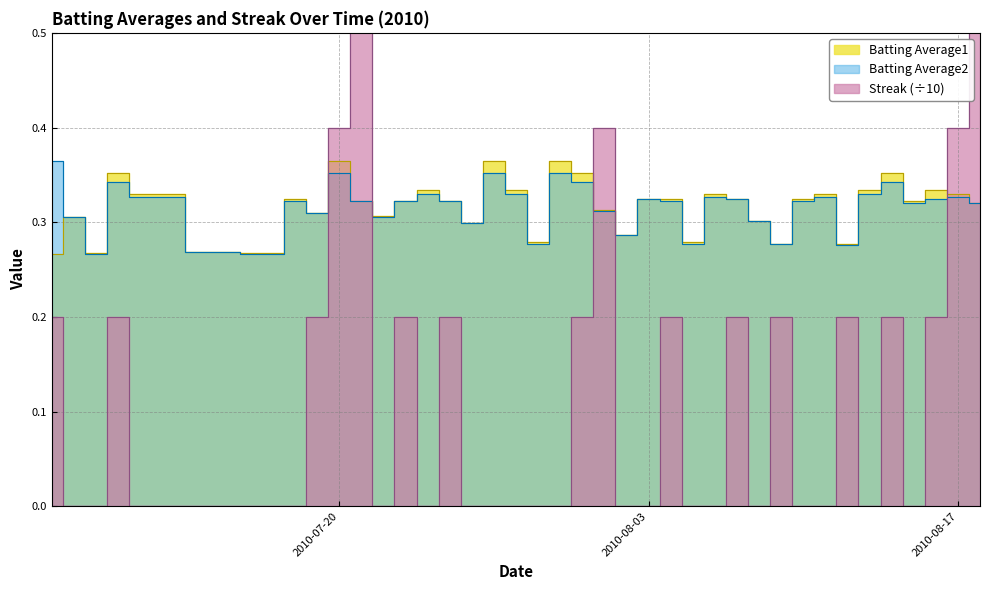

True or false: Batting Average2 and Batting Average1 intersect in this chart.

False